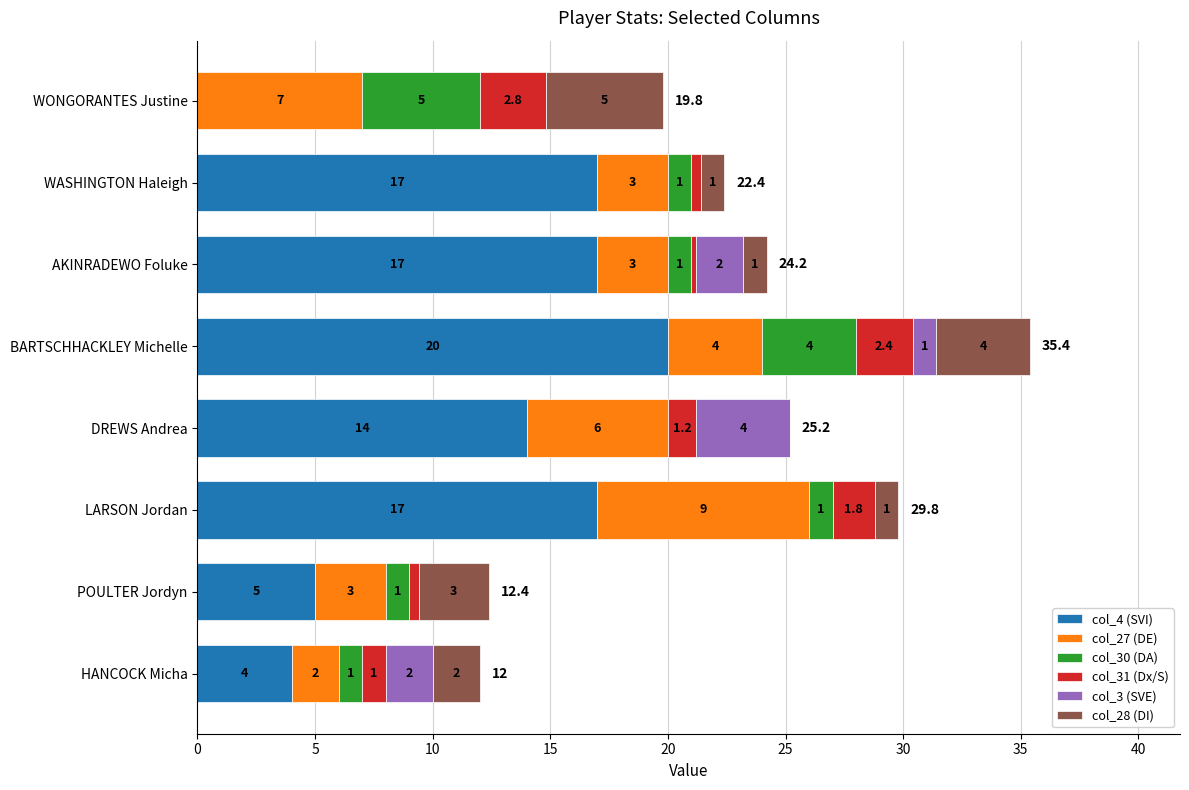

At which category is the sum across all series the highest?

BARTSCHHACKLEY Michelle